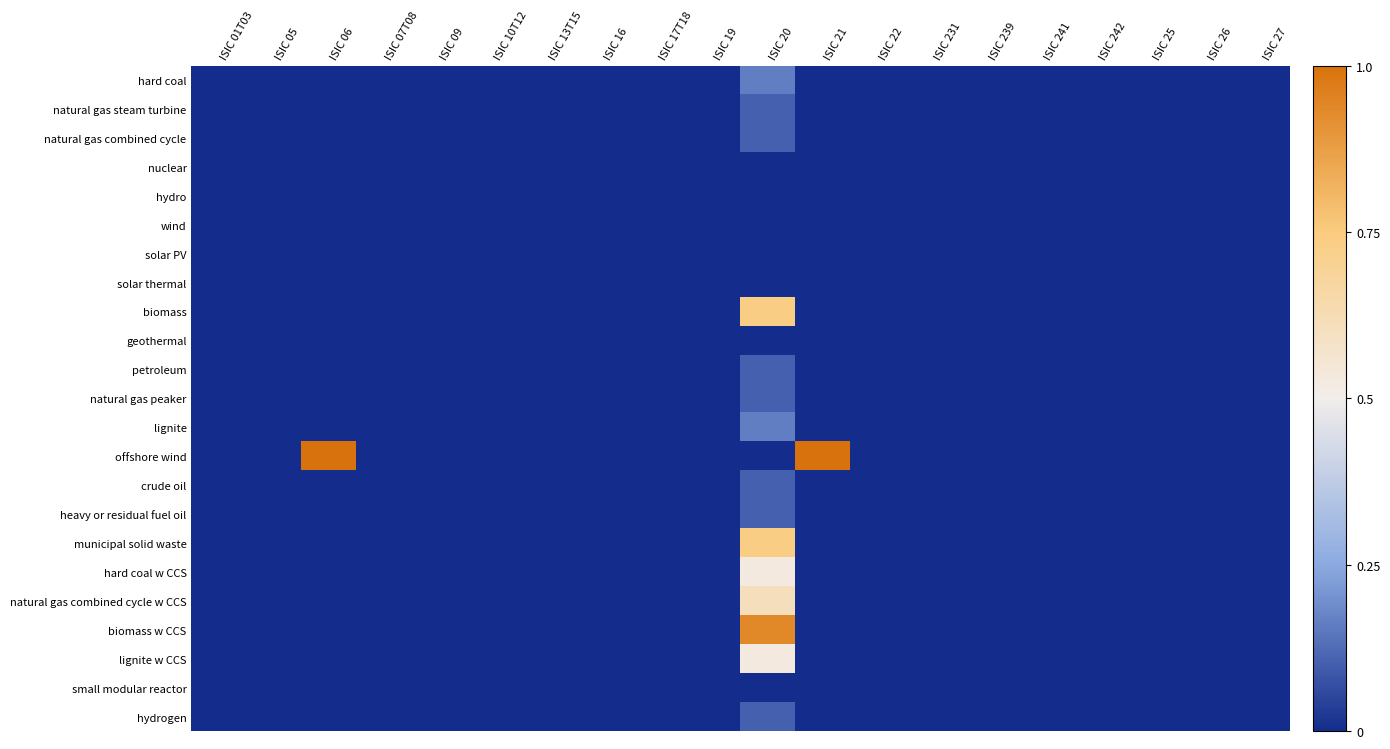

Which series has the widest spread of values?

offshore wind